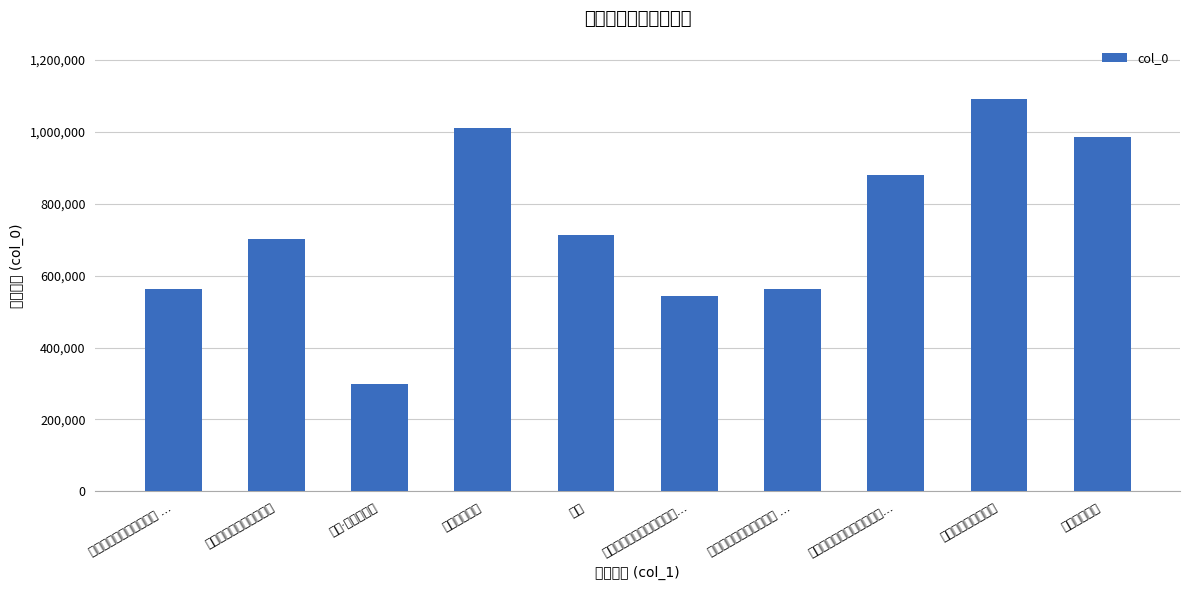

What is the label of the 7th bar from the left?

詶李伯襄太史赠端研二首 …